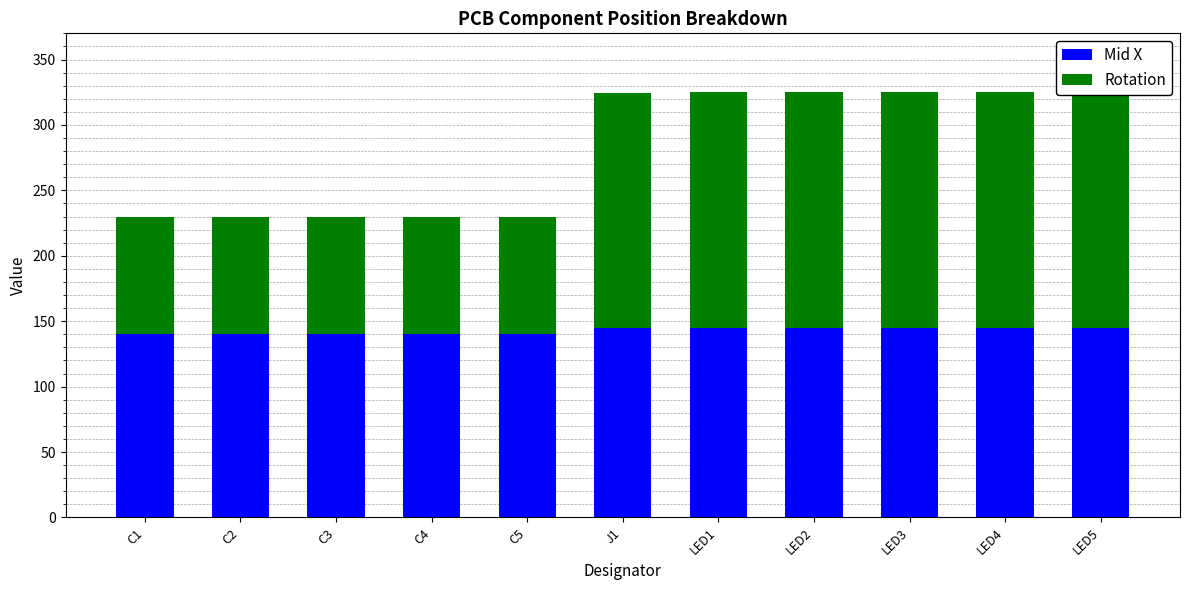

What are all the series names shown in the legend?

Mid X, Rotation